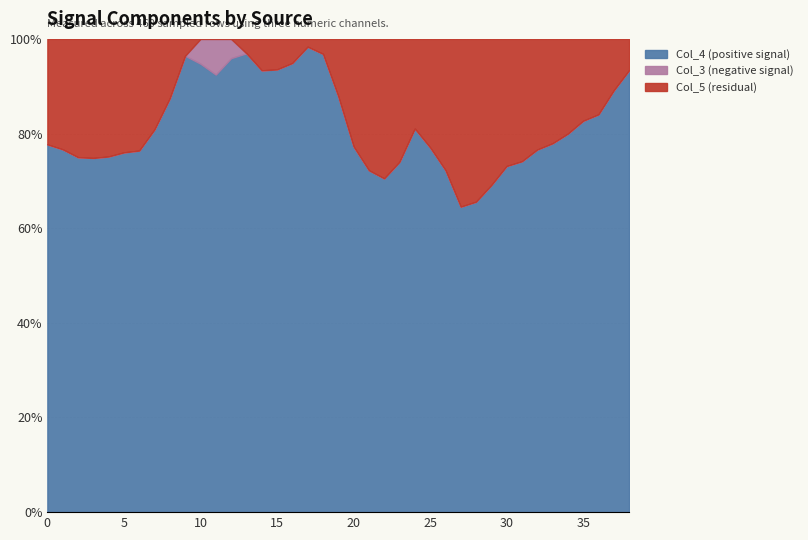

Reading right to left, list all the values displayed in this chart.

Col_4: 0.8	0.9	1.1	1.1	1.2	1.3	1.4	1.5	1.5	1.5	1.3	1.0	0.9	1.0	1.3	1.7	1.7	1.4	1.3	1.2	1.2	1.3	1.3	1.3	1.3	1.2	1.1	0.9	0.9	0.9	0.9	0.9	0.9	0.9	0.8	0.8	0.8	0.7	0.7
Col_3: 0.0	-0.0	-0.1	-0.1	-0.2	-0.2	-0.2	-0.3	-0.4	-0.4	-0.4	-0.4	-0.2	-0.0	0.2	0.3	0.2	-0.0	-0.1	-0.2	-0.2	-0.2	-0.2	-0.2	-0.2	-0.2	-0.2	-0.1	-0.1	-0.2	-0.2	-0.2	-0.3	-0.3	-0.3	-0.3	-0.3	-0.2	-0.2
Col_5: 0.1	0.1	0.1	0.1	0.2	0.2	0.2	0.3	0.3	0.4	0.4	0.4	0.2	0.3	0.5	0.8	0.8	0.5	0.3	0.0	-0.2	-0.2	-0.2	-0.1	-0.1	-0.2	-0.2	-0.2	-0.2	-0.1	-0.0	0.0	0.1	0.1	0.1	0.1	0.1	0.1	0.1